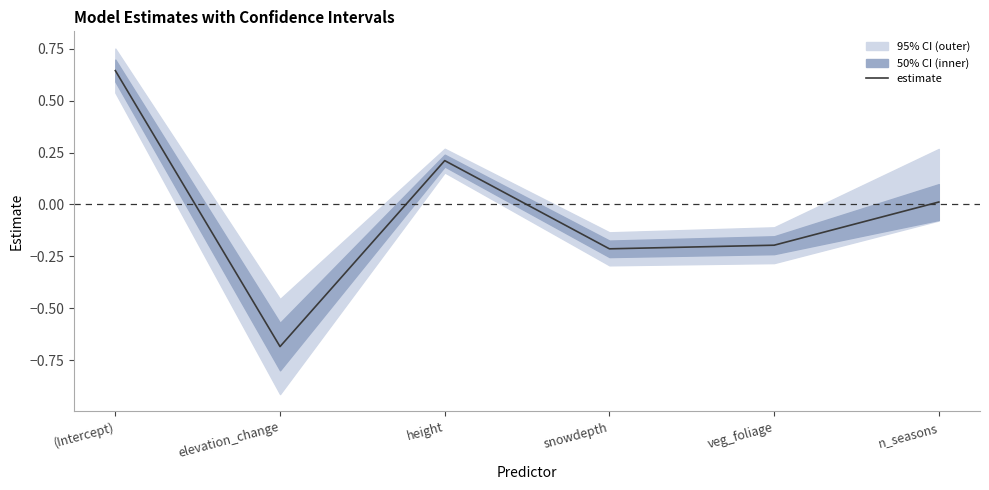

How many positive values are there?

3